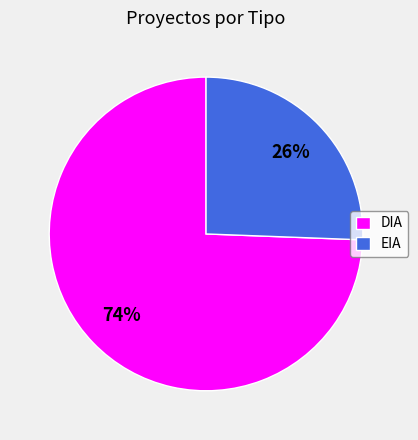

Is EIA the majority of the pie?

No